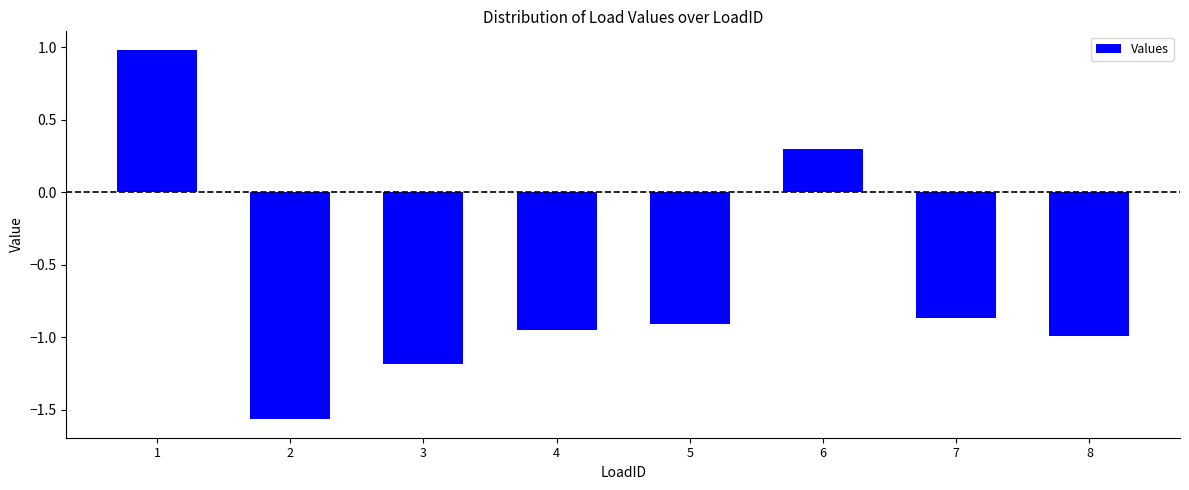

The value at 5 is -0.9. True or false?

True